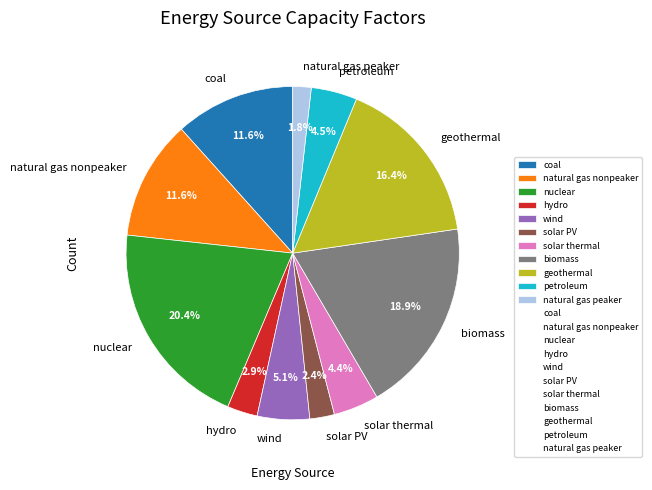

Does solar PV account for over 50% of the chart?

No